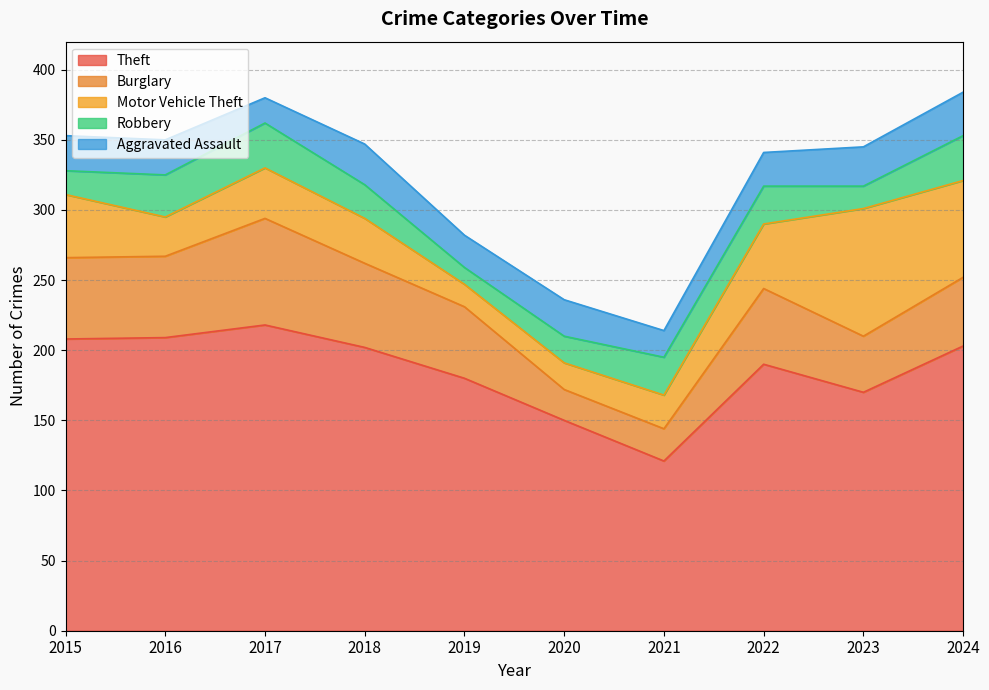

At which category does Theft reach its first local valley?

2021